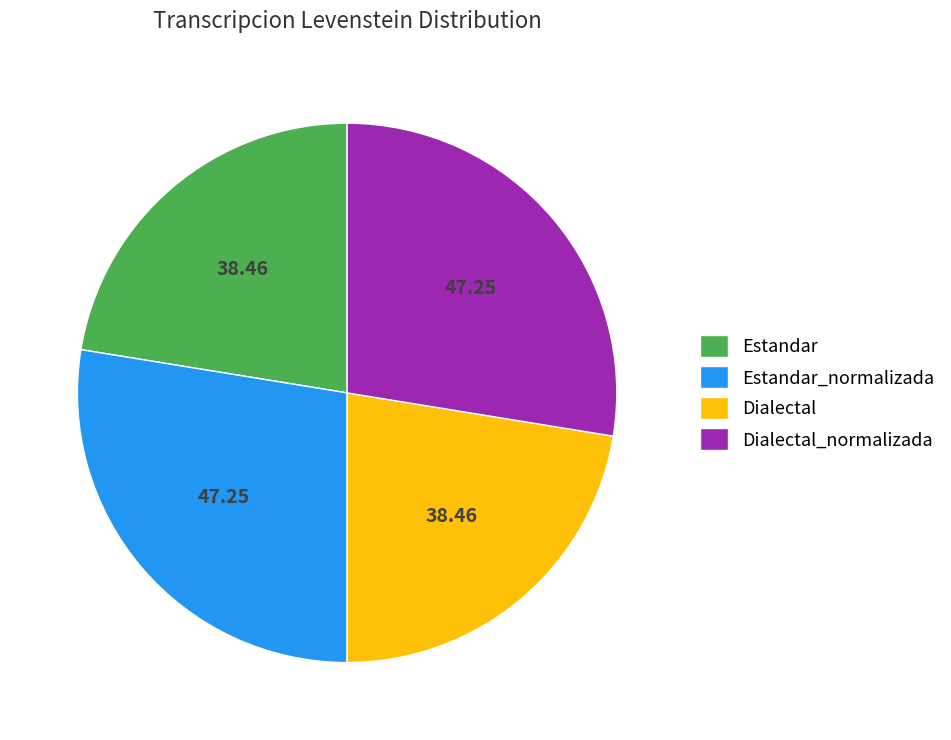

What is the ratio of the value at Dialectal_normalizada to the value at Dialectal?

1.2